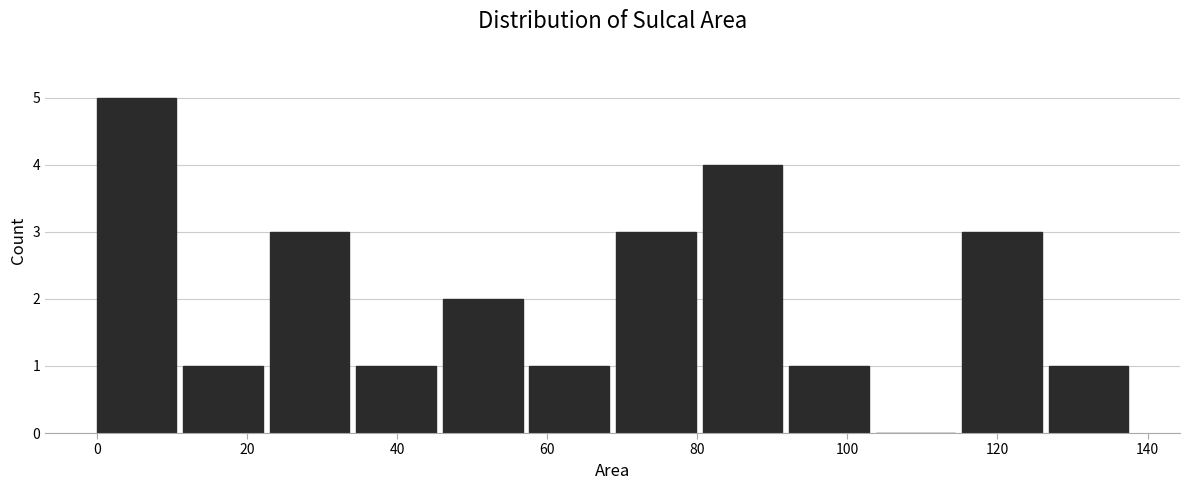

Which range on the x-axis has the tallest bar?

0 to 12